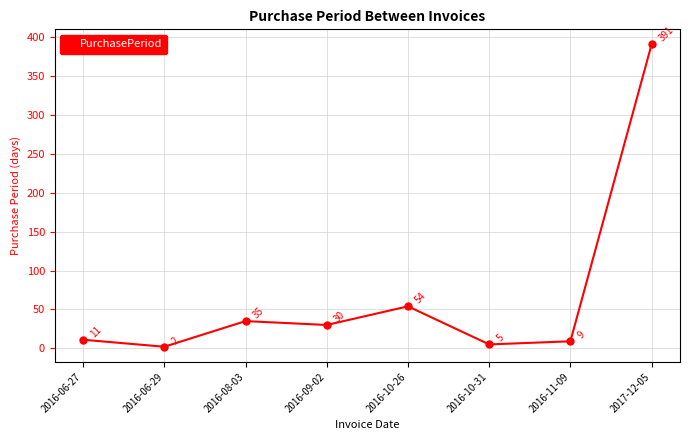

Rank the categories by value from lowest to highest.

2016-06-29, 2016-10-31, 2016-11-09, 2016-06-27, 2016-09-02, 2016-08-03, 2016-10-26, 2017-12-05